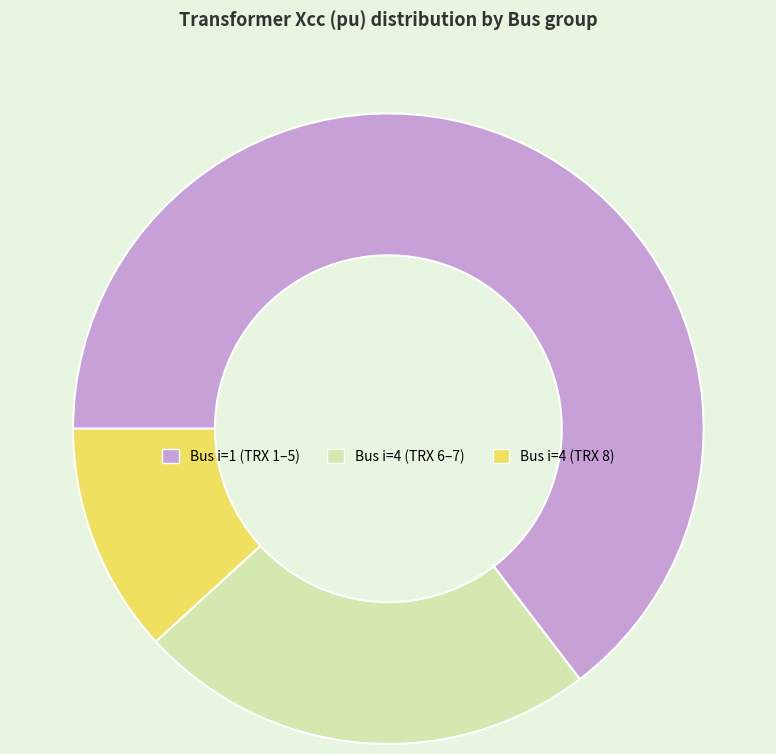

Combined, do Bus i=1 (TRX 1–5) and Bus i=4 (TRX 8) account for over 50%?

Yes